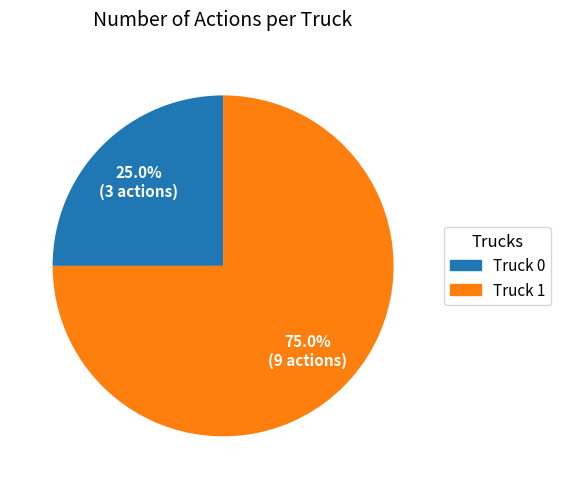

Between Truck 1 and Truck 0, which is larger?

Truck 1